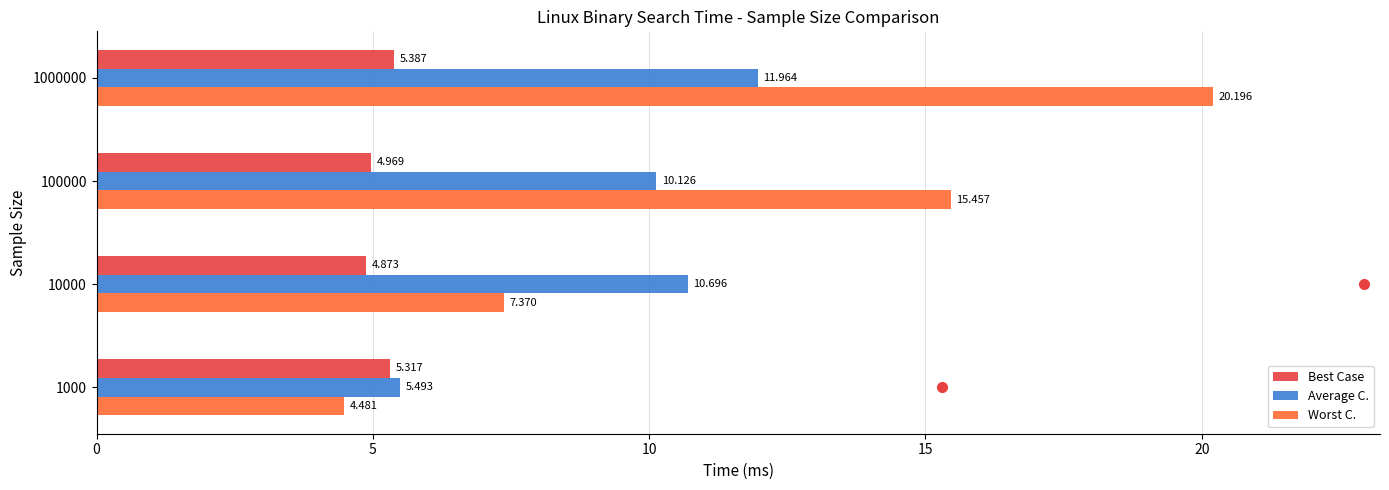

At how many categories does at least one series exceed 18?

1